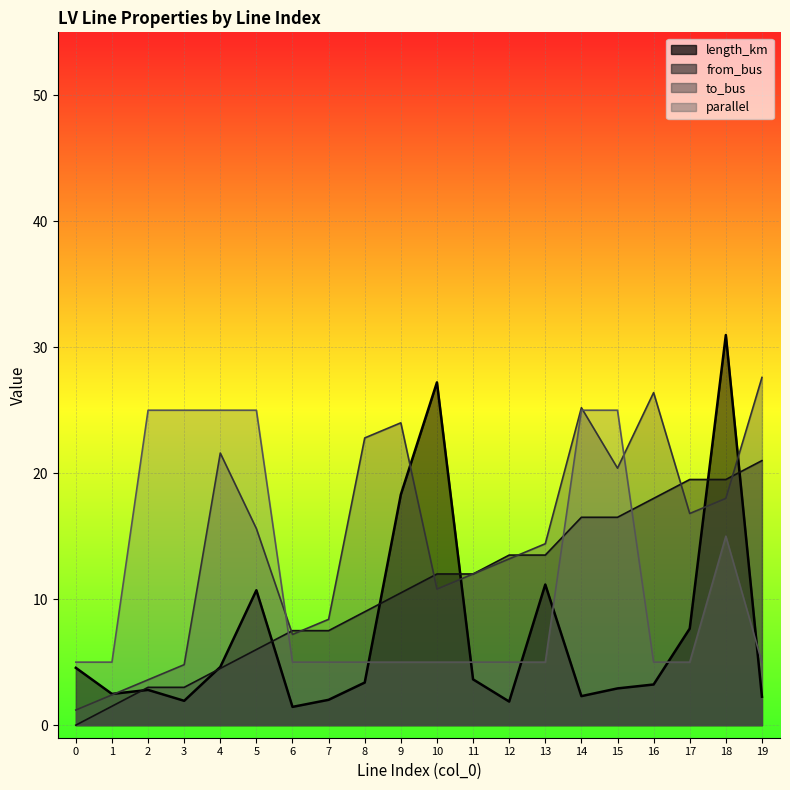

What are all the series names shown in the legend?

length_km, from_bus, to_bus, parallel